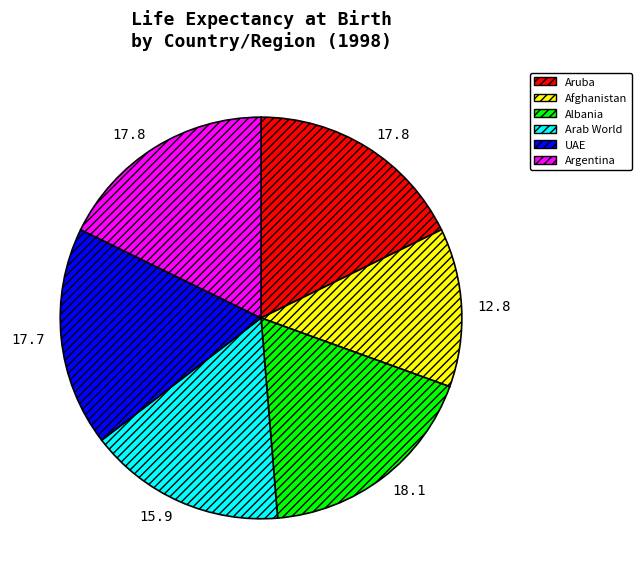

Do UAE and Arab World together represent more than half of the pie?

No